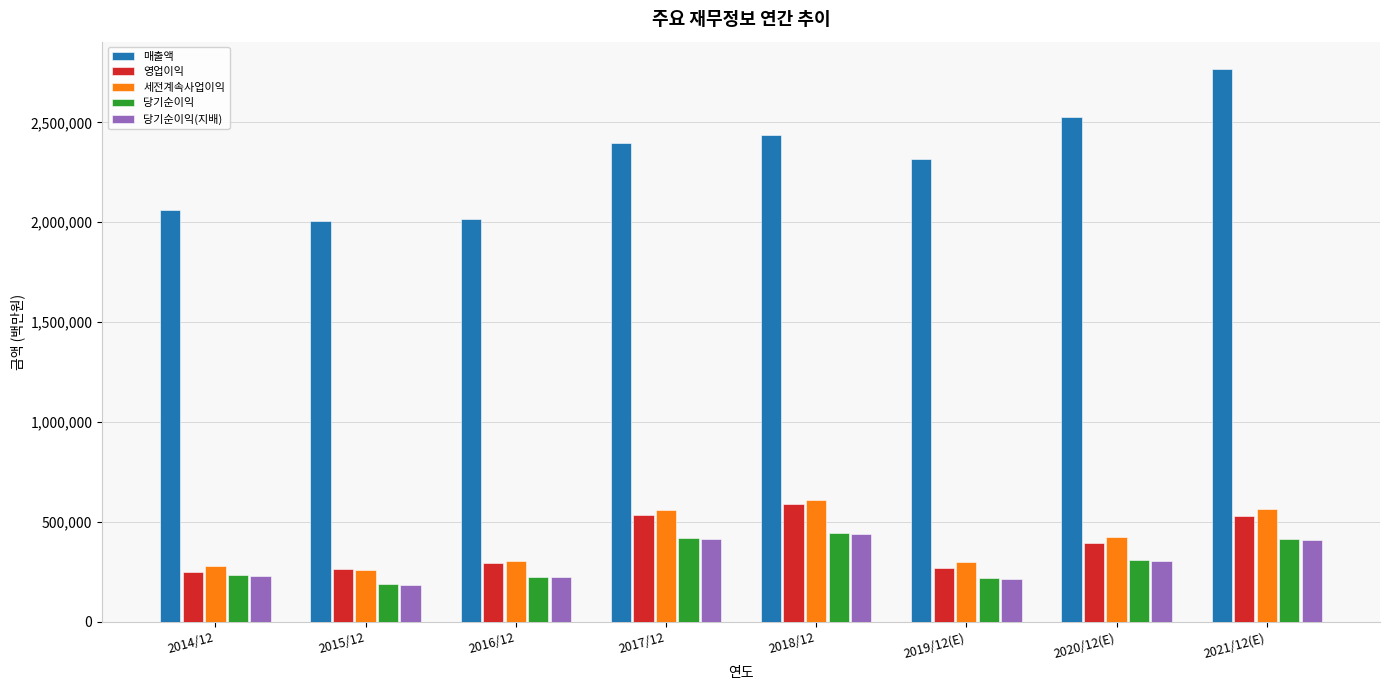

What is the sum of all 매출액 values?

18528899